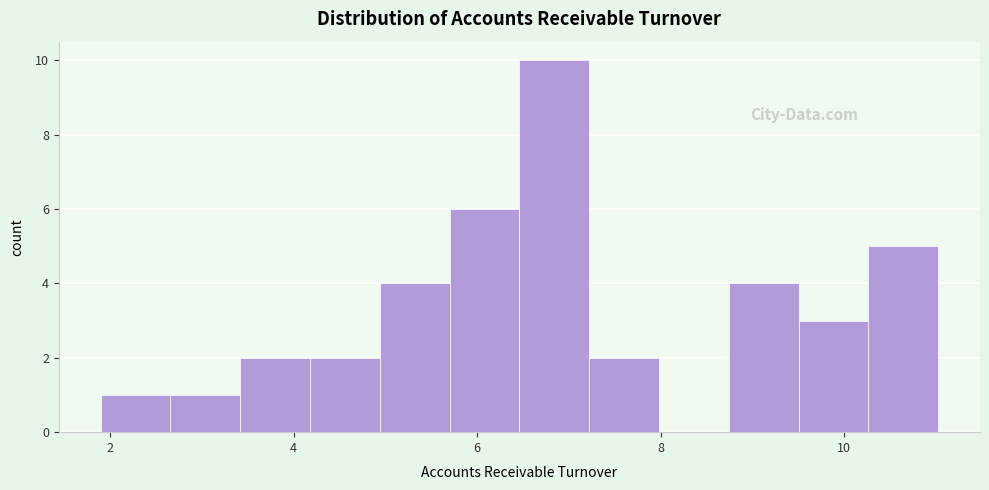

Read against the x-axis, roughly where is the centre of the tallest bar?

6.8